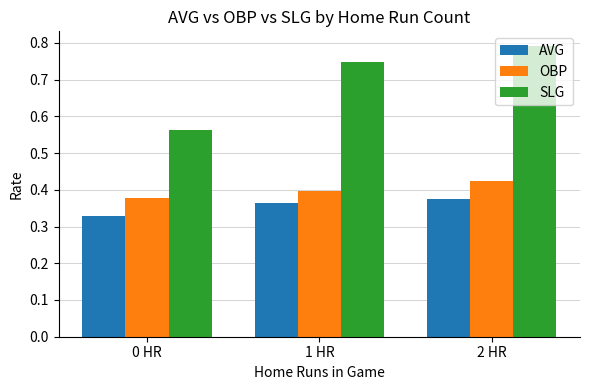

At how many categories does at least one series exceed 0?

3